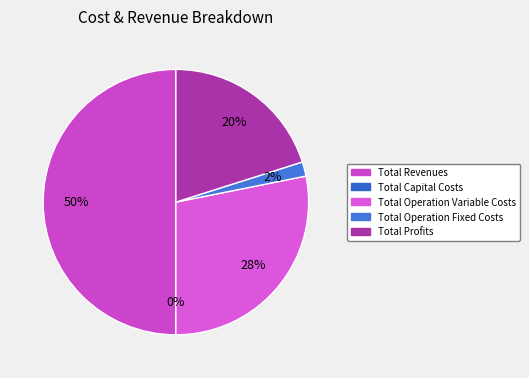

Count the number of slices in the pie.

5